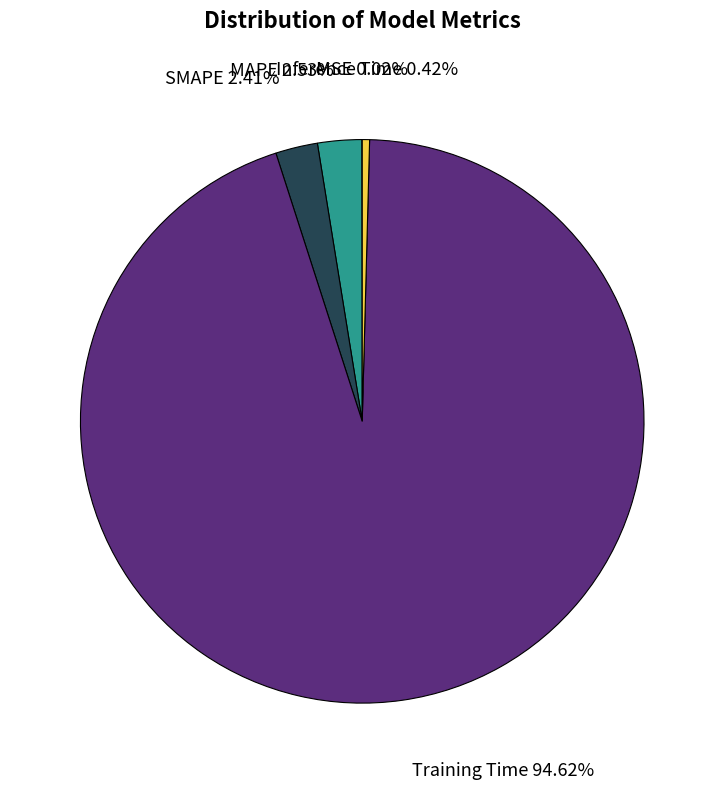

Is the sum of MAPE and Inference Time greater than half?

No